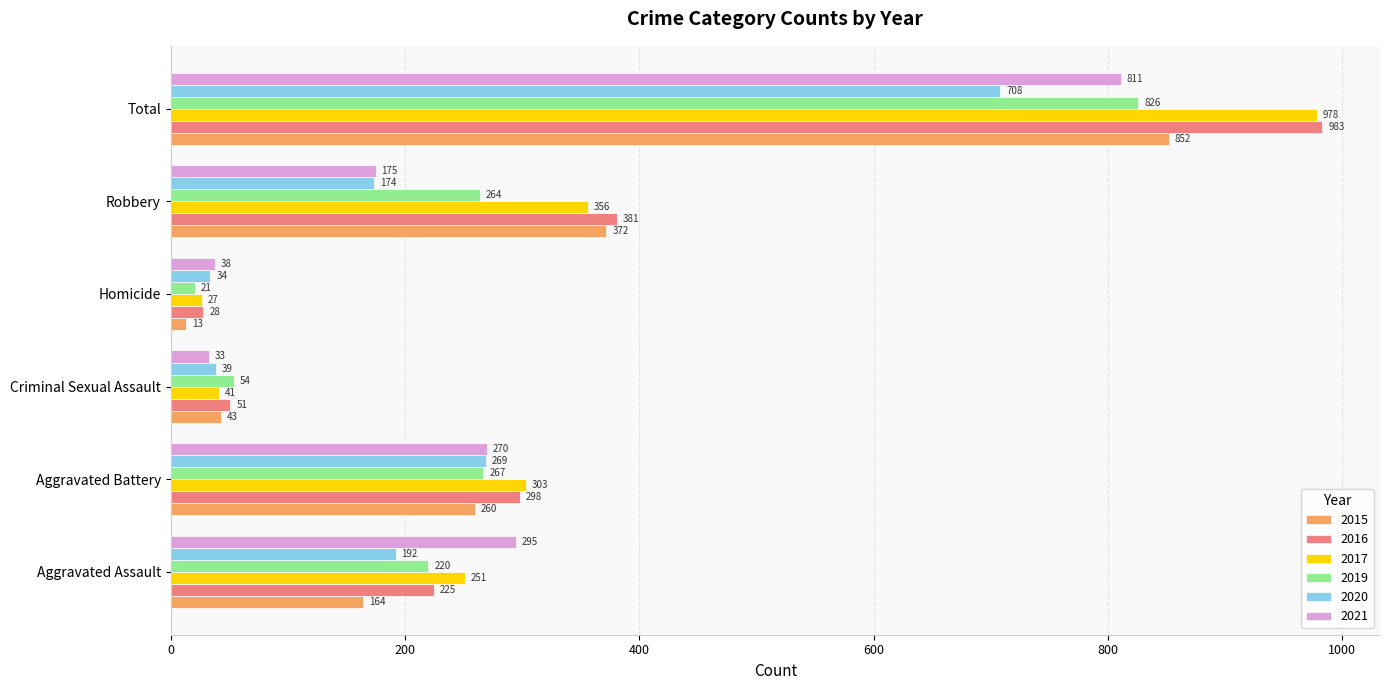

What is the difference between the maximum and minimum values in the 2016 series?

955